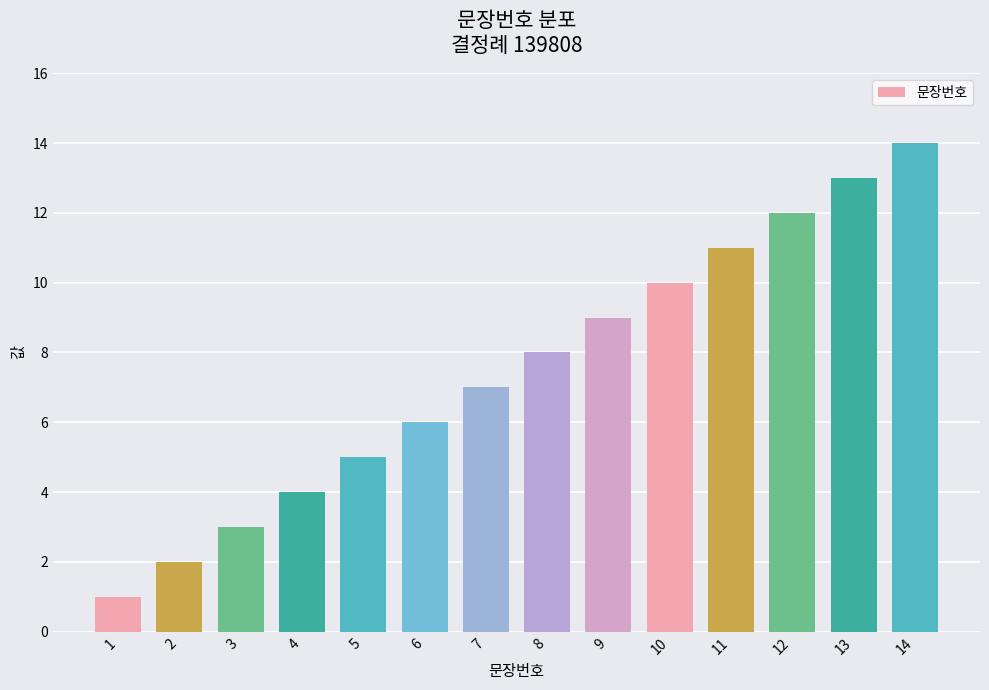

What is the change in value from 1 to 5?

+4